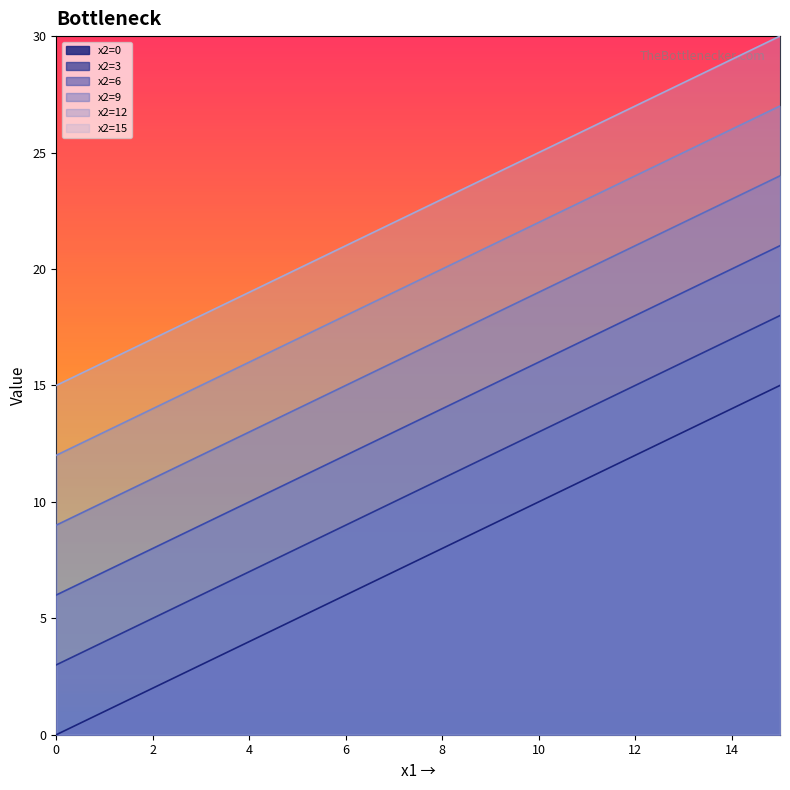

True or false: x2=9 and x2=3 cross at least once.

False